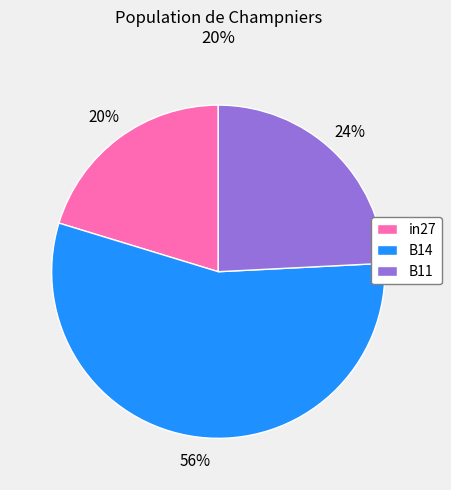

To the nearest percent, what is the combined percentage of B14 and in27?

76%